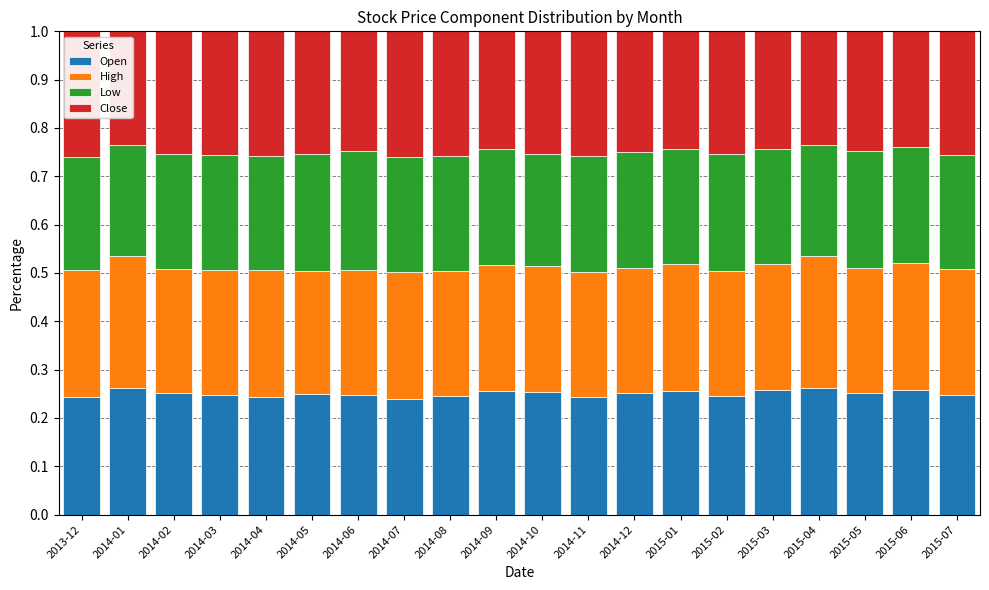

How many bars are there in total?

20